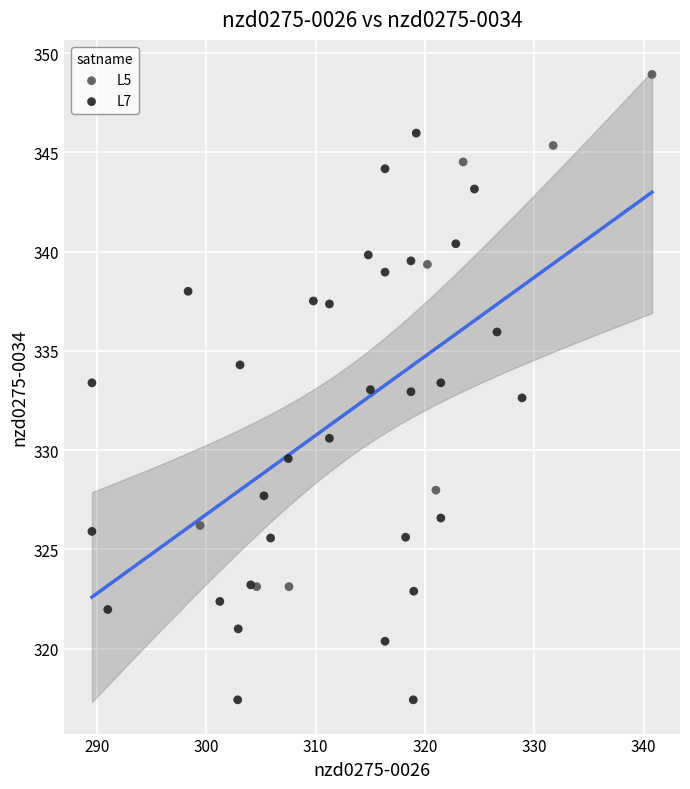

Which series reaches the minimum Y coordinate?

L7